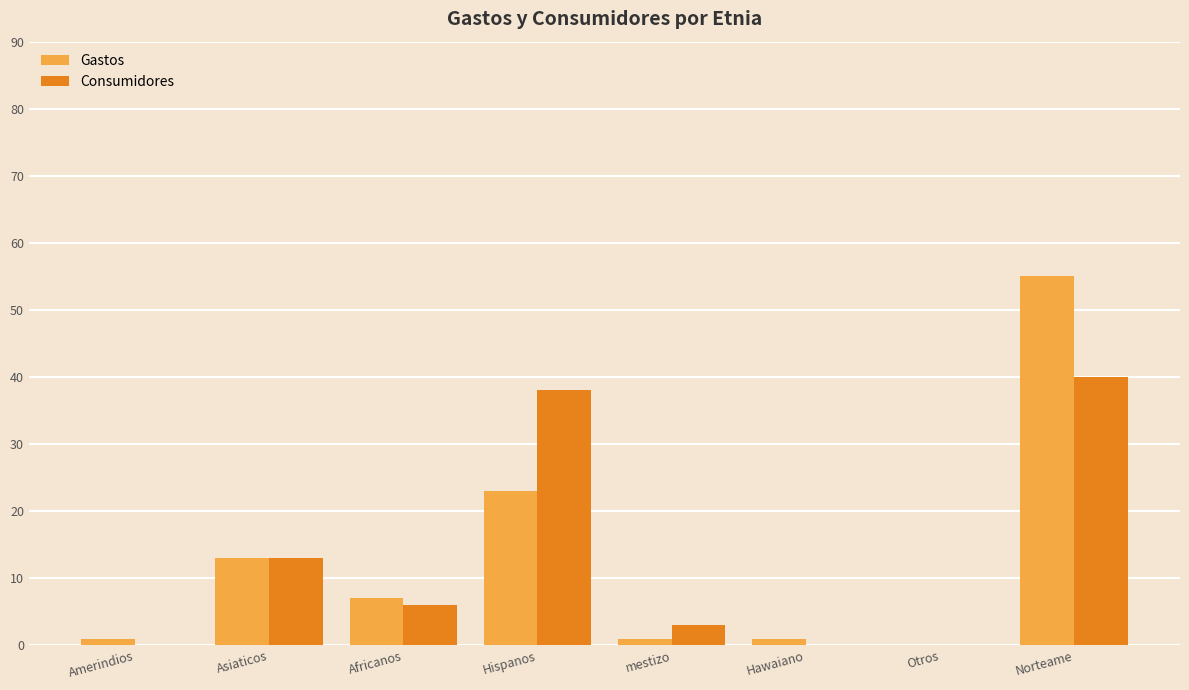

The value of Gastos at Hispanos is 23. True or false?

True